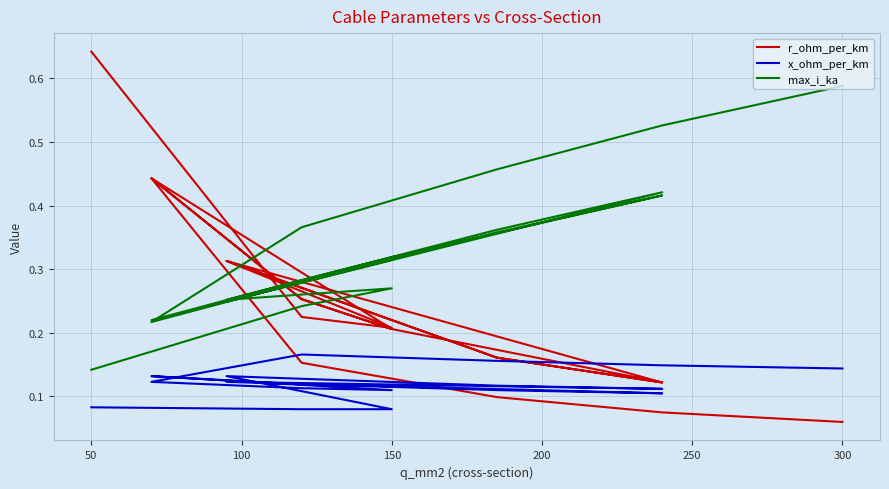

Does the chart have visible grid lines?

Yes